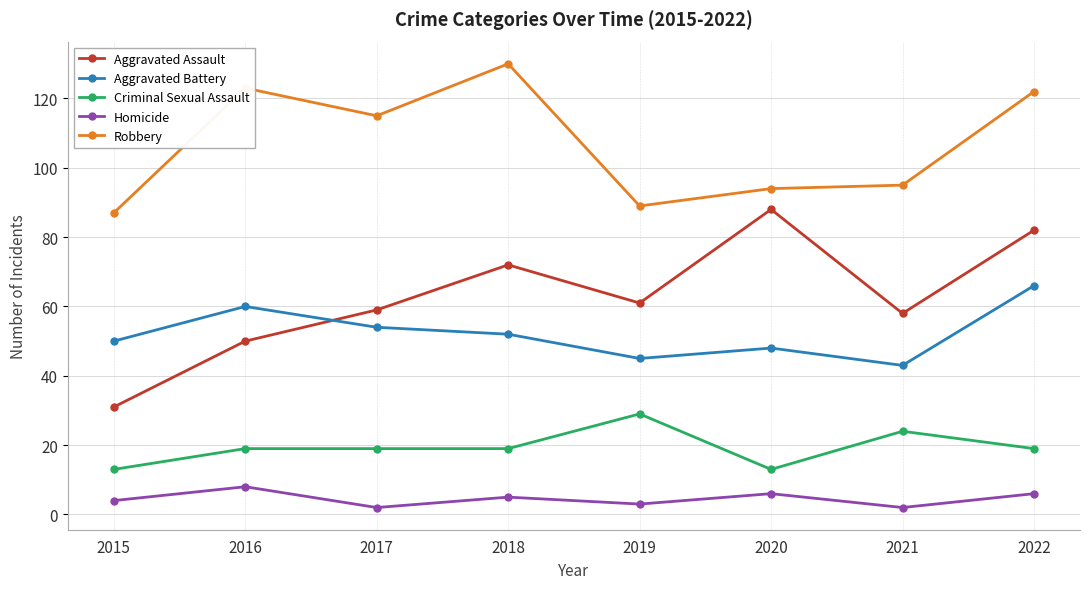

At how many categories does at least one series exceed 2?

8